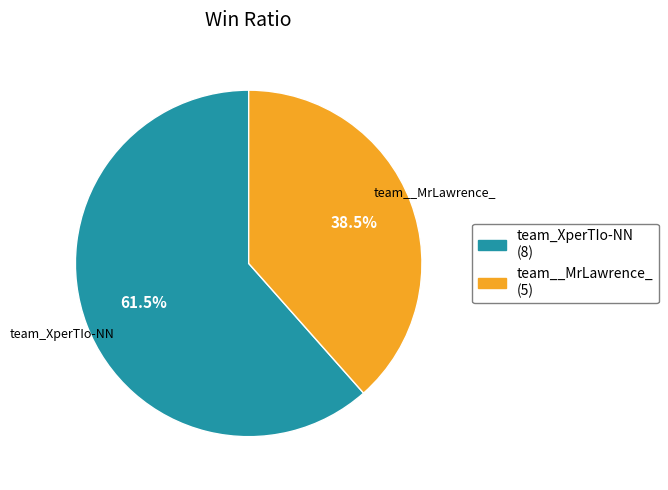

Rank the categories by value from highest to lowest.

team_XperTIo-NN, team__MrLawrence_